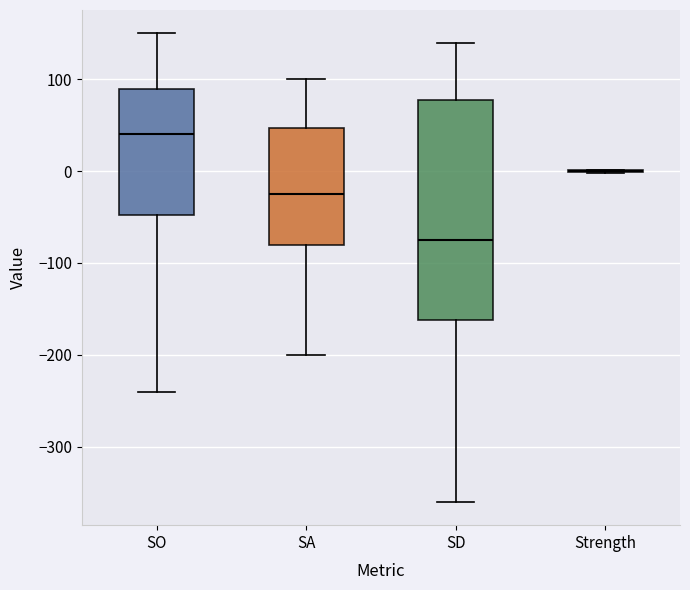

Reading left to right, transcribe this box plot: for each box, give where its median line is, the range the box spans, and where its two whiskers end, as read against the y-axis. The values are not printed on the chart, so give them approximately, as read against the axis.

SO: median 40, box -50 to 90, whiskers -240 to 150
SA: median -20, box -80 to 50, whiskers -200 to 100
SD: median -70, box -160 to 80, whiskers -360 to 140
Strength: box collapsed to a line at 0, whiskers 0 to 0